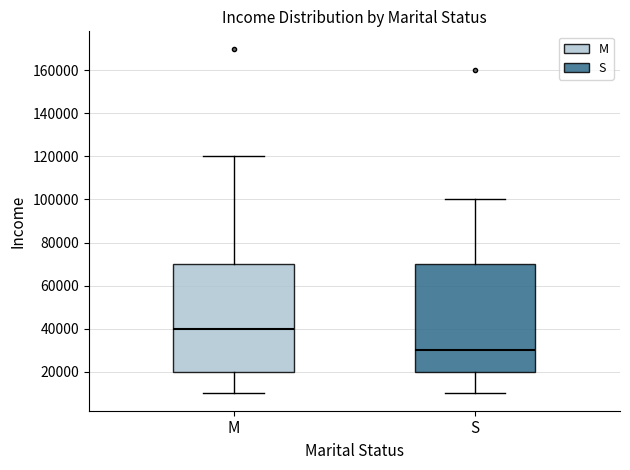

Reading left to right, transcribe this box plot: for each box, give where its median line is, the range the box spans, and where its two whiskers end, as read against the y-axis. The values are not printed on the chart, so give them approximately, as read against the axis.

M: median 40000, box 20000 to 70000, whiskers 10000 to 120000
S: median 30000, box 20000 to 70000, whiskers 10000 to 100000